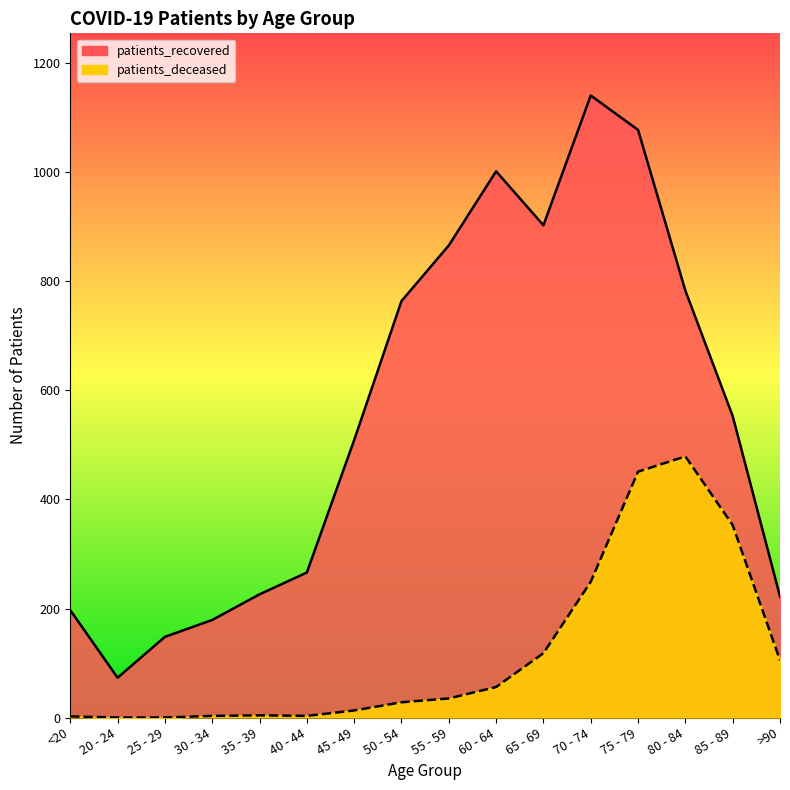

Which category has the lowest value in the patients_recovered series?

20 - 24